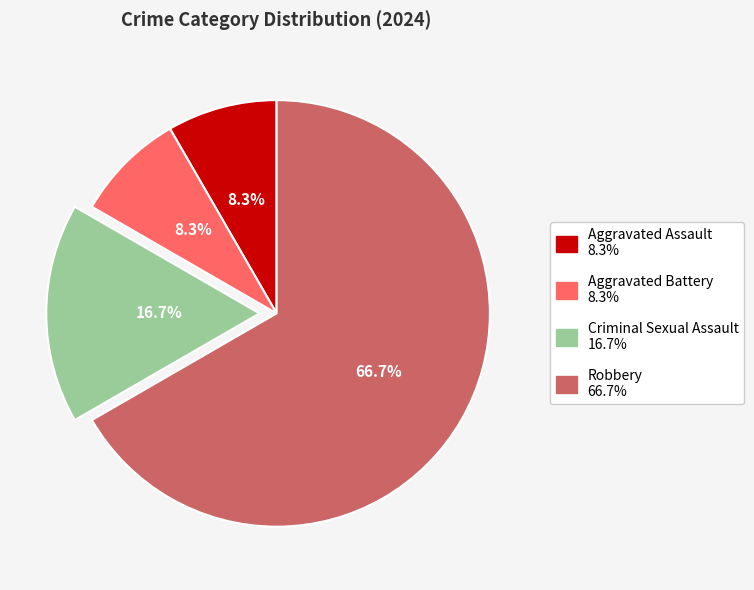

What percentage is NOT represented by Aggravated Battery?

91.7%